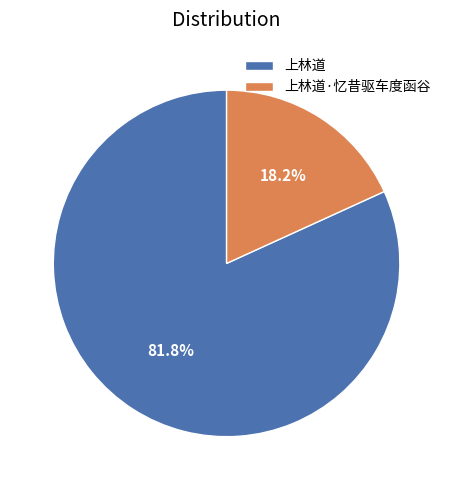

What is the ratio of the value at 上林道·忆昔驱车度函谷 to the value at 上林道?

0.2